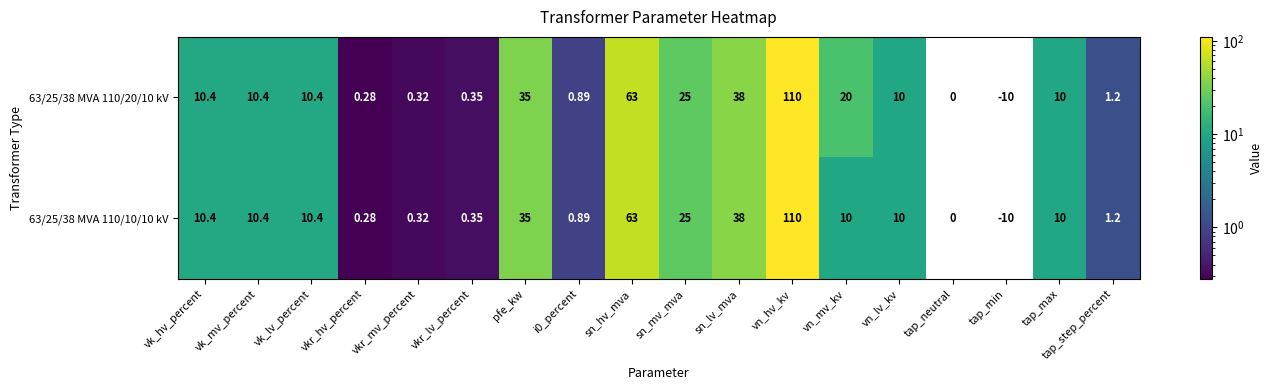

What is the maximum value shown in the chart?

110.0